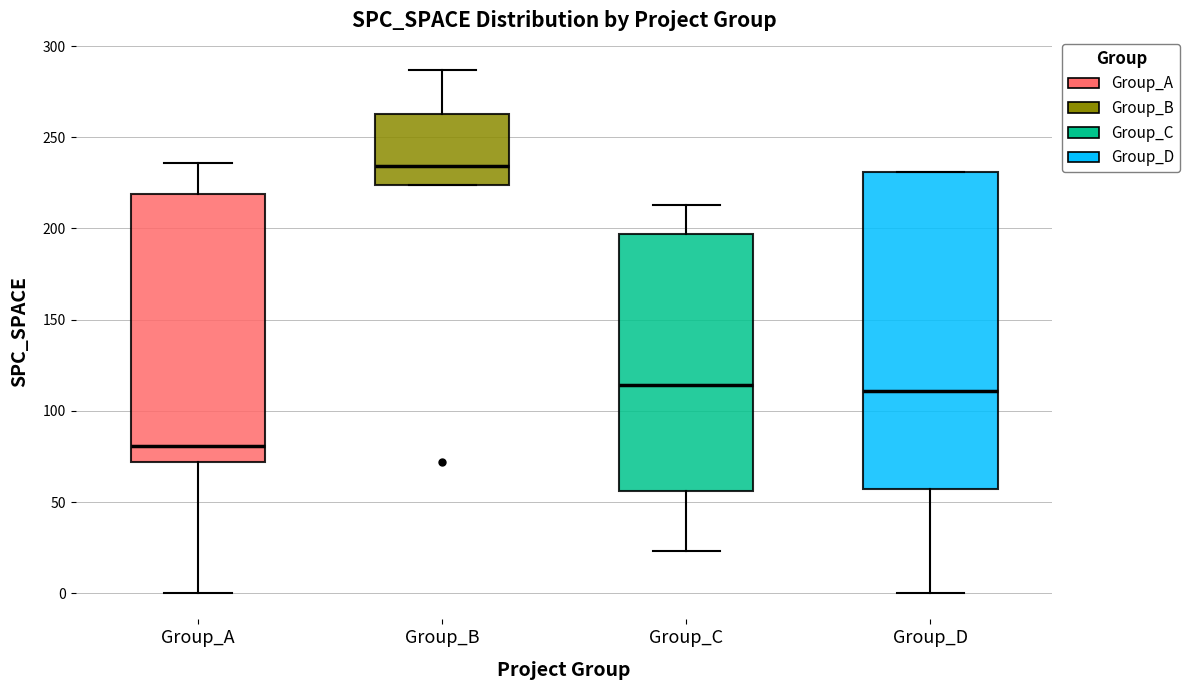

Where does the upper whisker of the box for Group_C end on the y-axis? The values are not printed on the chart, so give them approximately, as read against the axis.

215